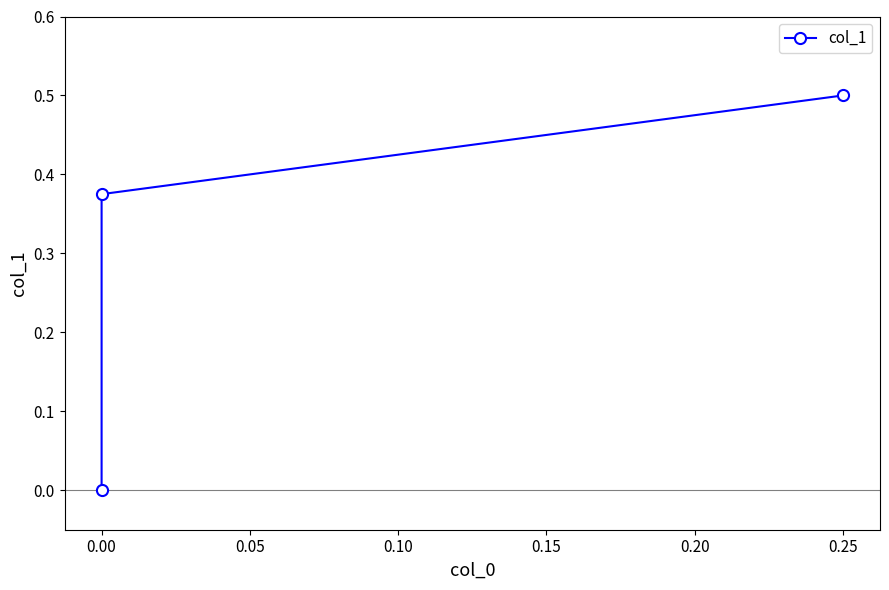

The value at 0.25 is 0.7. True or false?

False